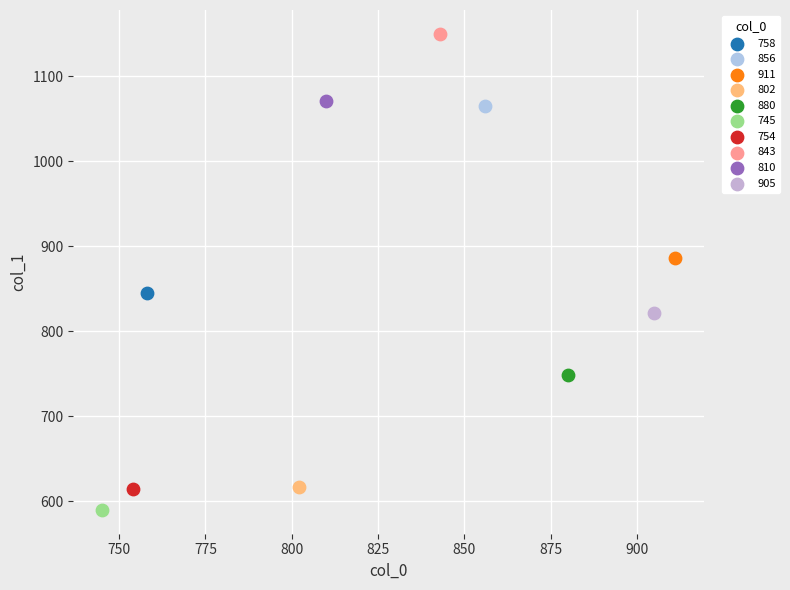

Which series contains the highest Y value?

843